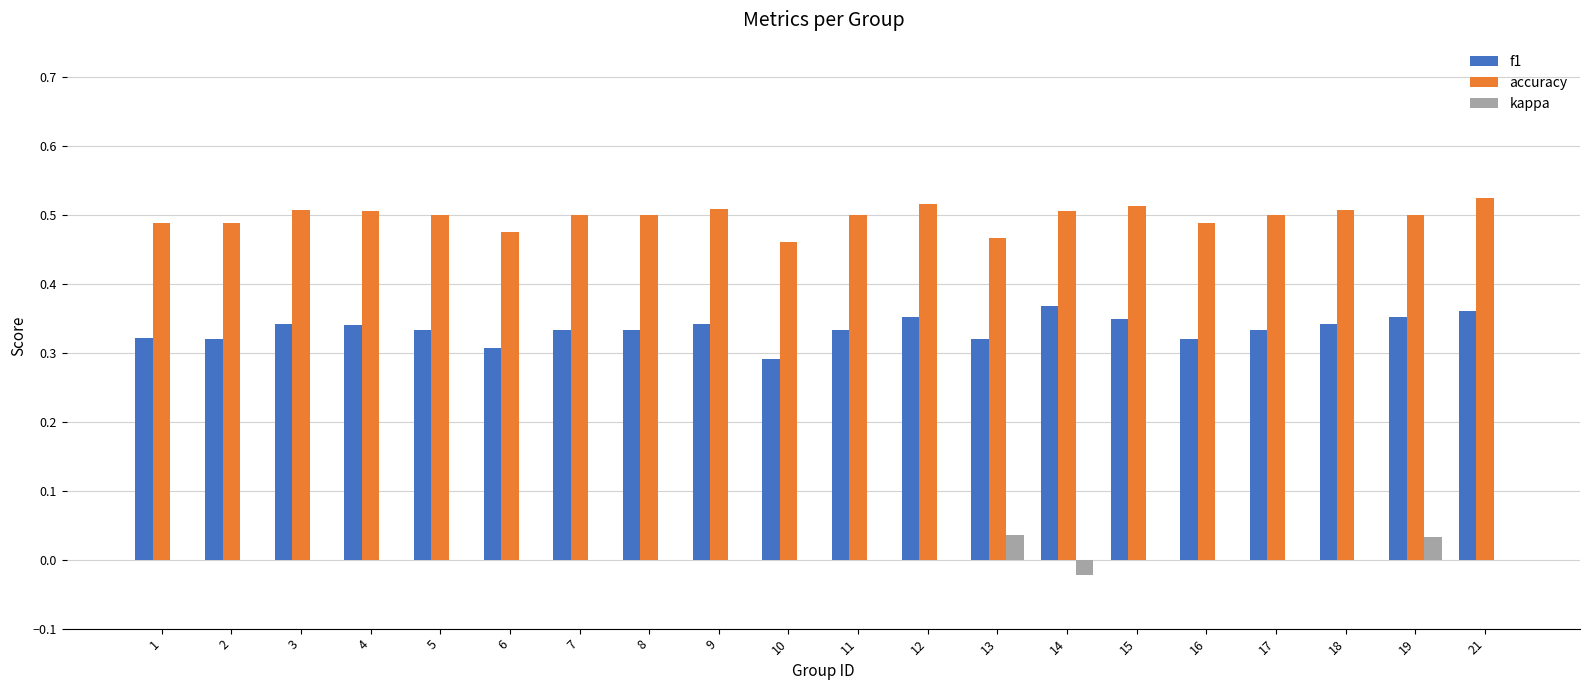

True or false: f1 has a value of 0.1 at 14.

False